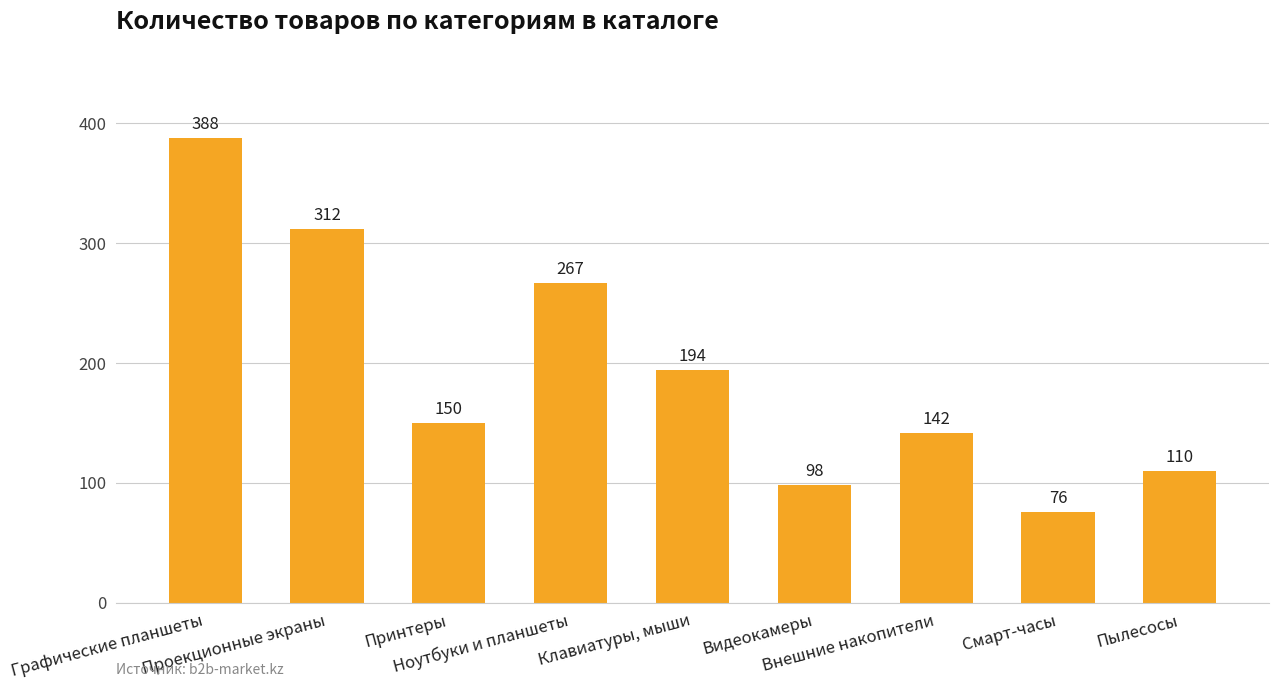

What is the value of the 4th bar from the left?

267